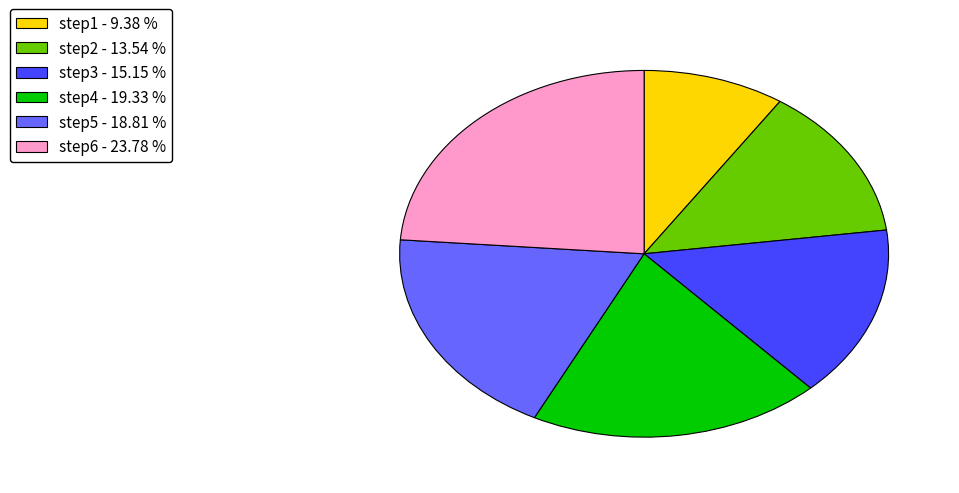

Is the sum of step6 and step5 greater than half?

No